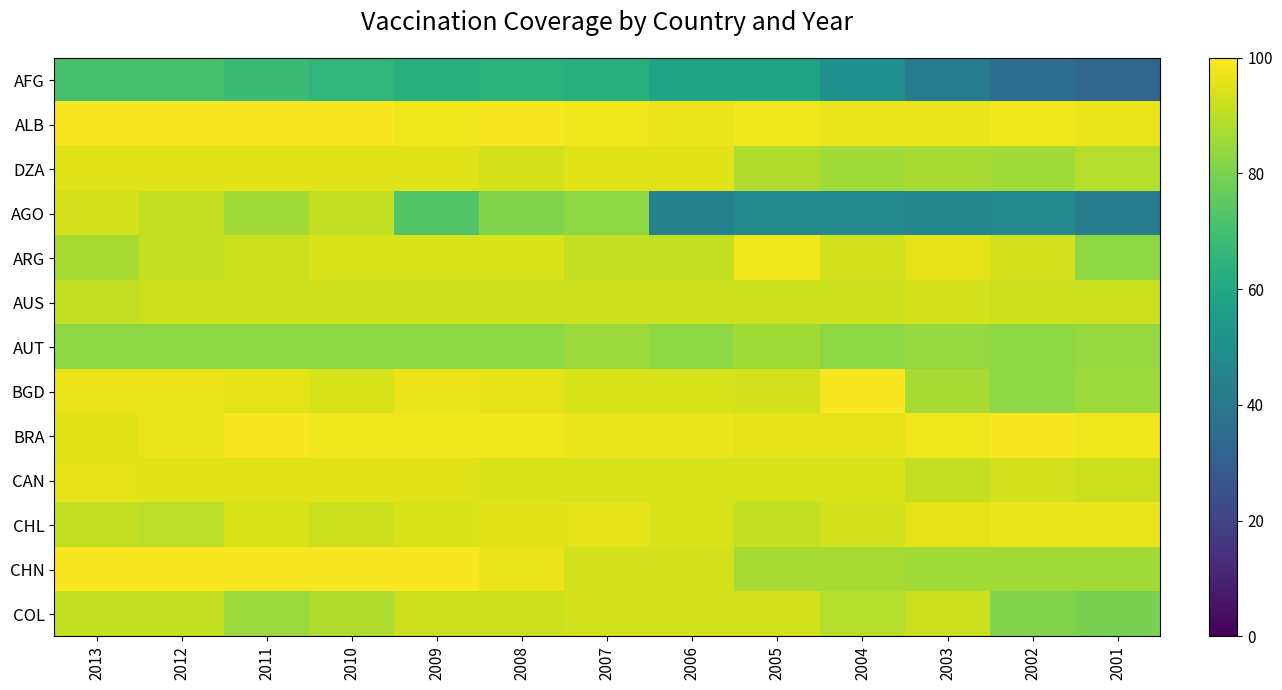

Which series changed the most between 2011 and 2005?

AGO